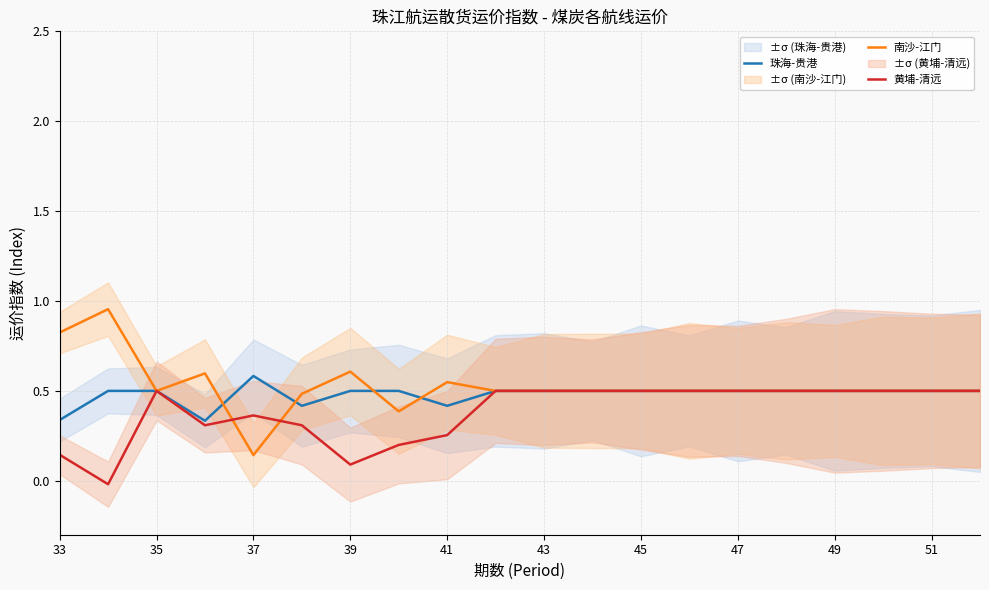

List the series in order of their overall mean, highest first.

南沙-江门, 珠海-贵港, 黄埔-清远